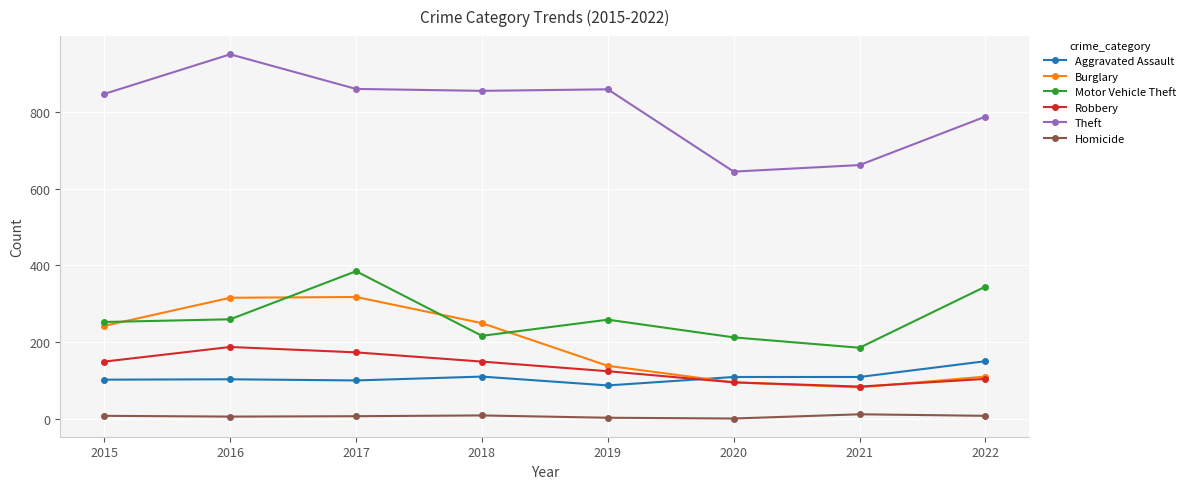

Which series has the largest range (max minus min)?

Theft